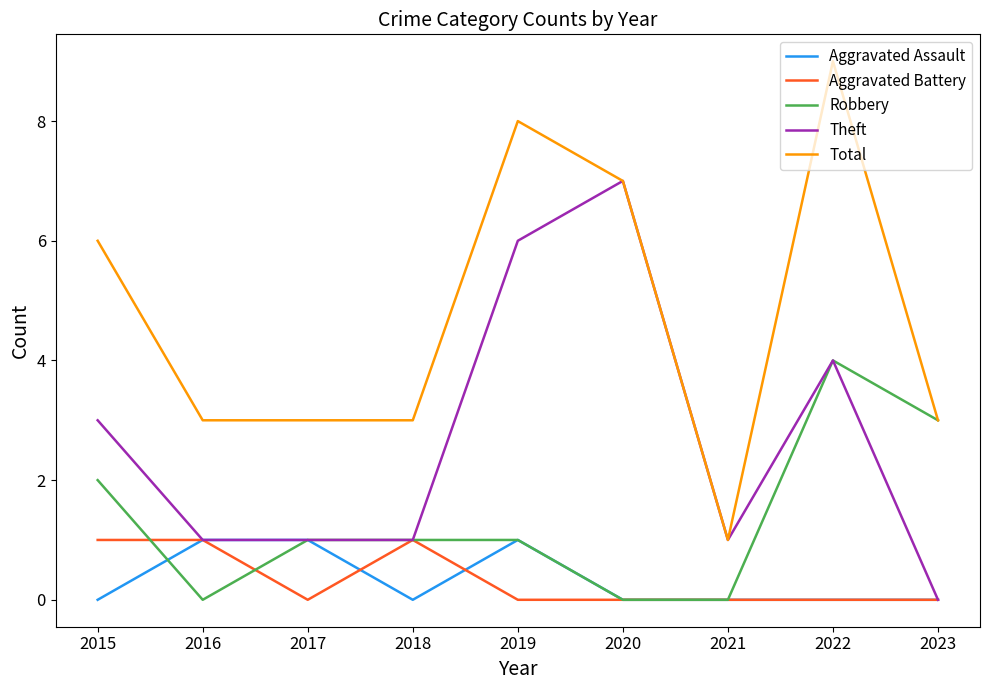

What is the maximum value shown in the chart?

9